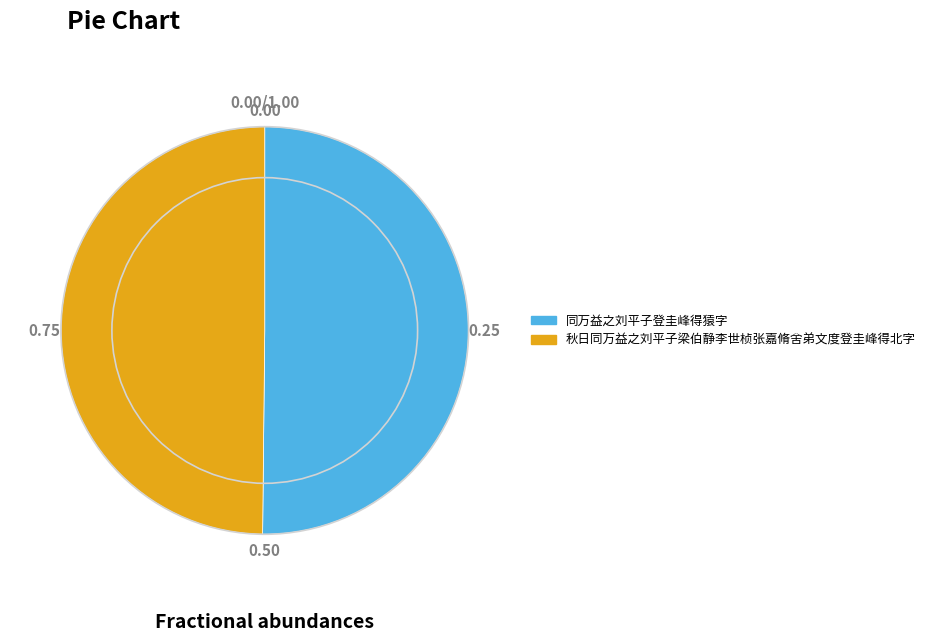

Is the sum of 秋日同万益之刘平子梁伯静李世桢张嘉脩舍弟文度登圭峰得北字 and 同万益之刘平子登圭峰得猿字 greater than half?

Yes